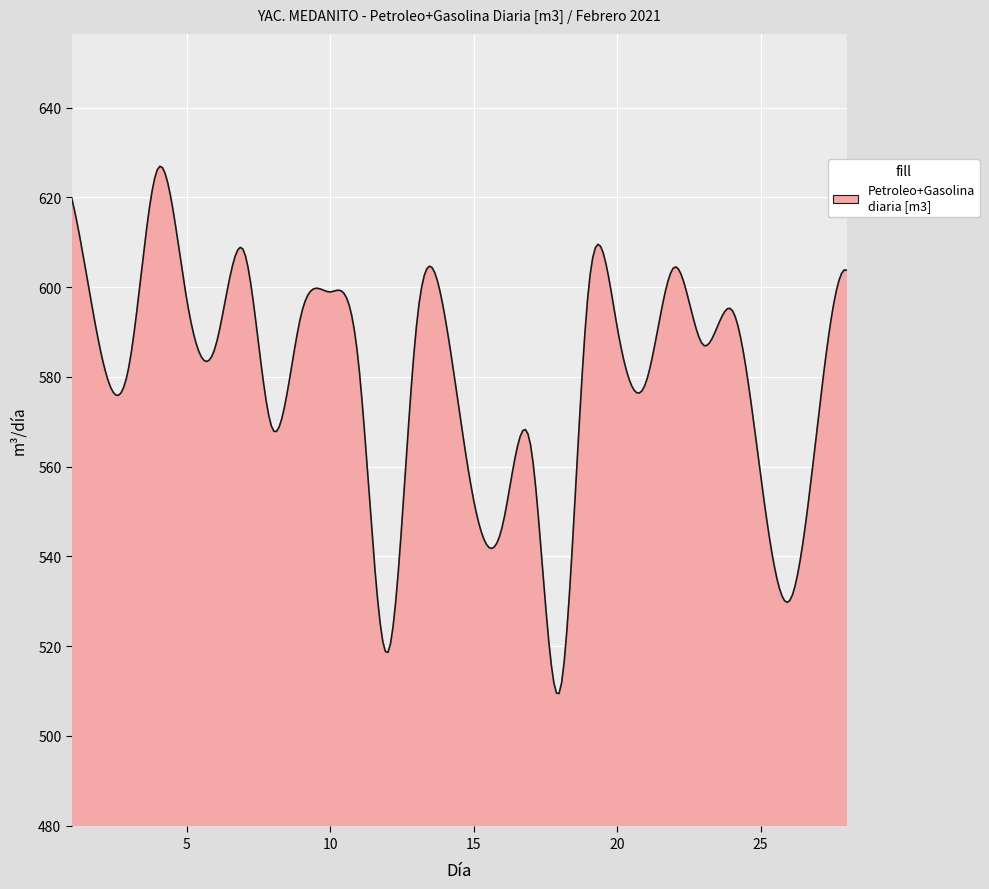

What is the smallest value displayed?

509.4